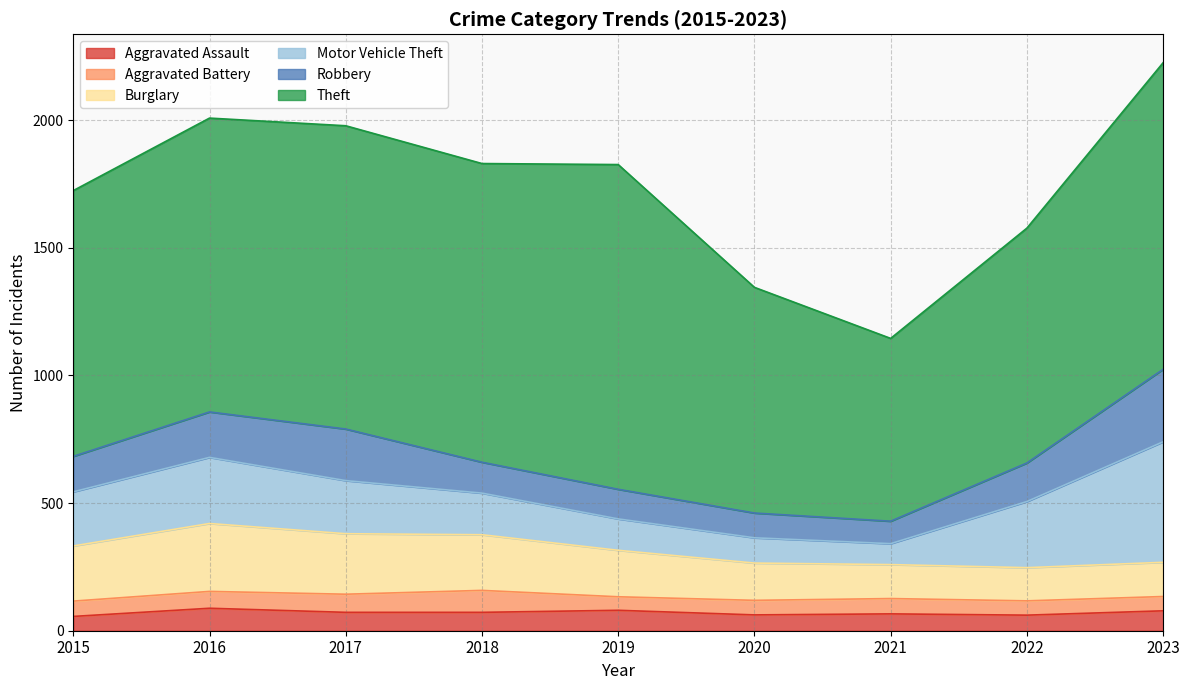

Reading right to left, extract all data points from this chart.

Aggravated Assault: 78	61	66	62	80	72	72	88	56
Aggravated Battery: 56	56	60	57	53	86	71	66	60
Burglary: 134	130	133	146	182	218	237	266	216
Motor Vehicle Theft: 472	259	82	99	123	163	208	259	212
Robbery: 284	151	88	97	116	121	202	178	139
Theft: 1201	920	716	884	1272	1170	1188	1151	1041